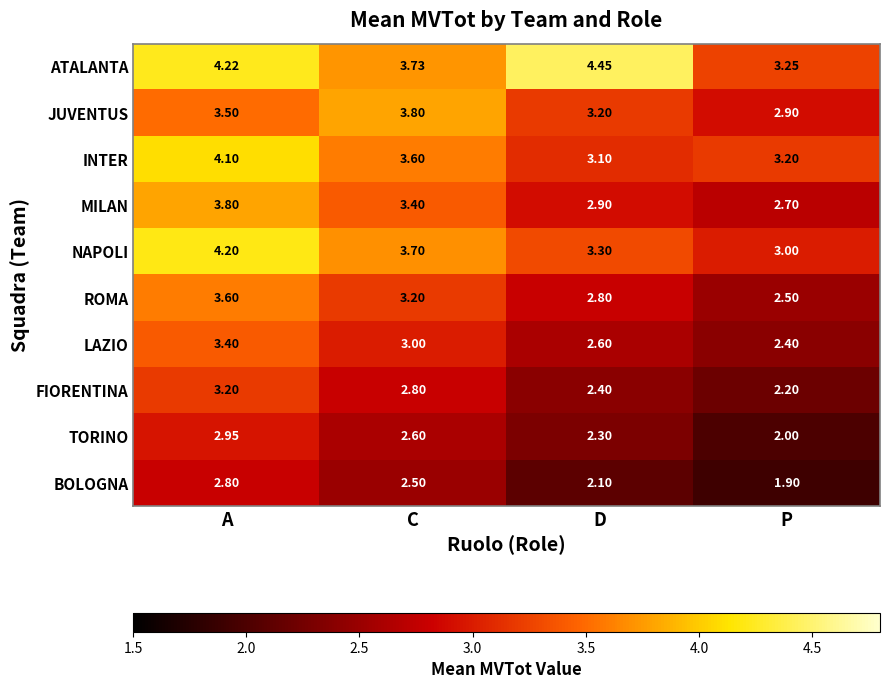

At C, list the series in order from smallest to largest.

BOLOGNA, TORINO, FIORENTINA, LAZIO, ROMA, MILAN, INTER, NAPOLI, ATALANTA, JUVENTUS